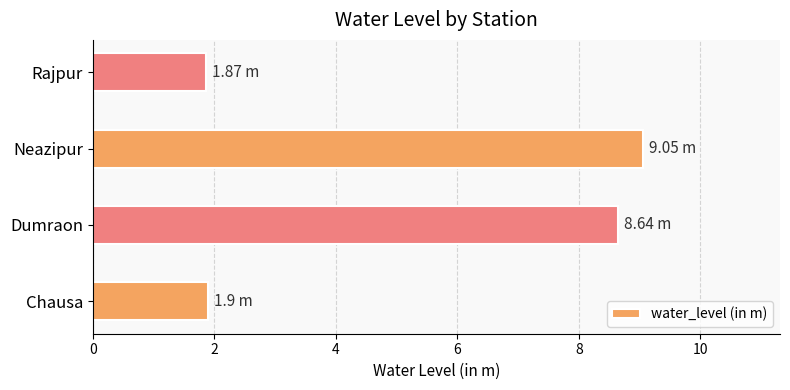

How many values exceed 8?

2